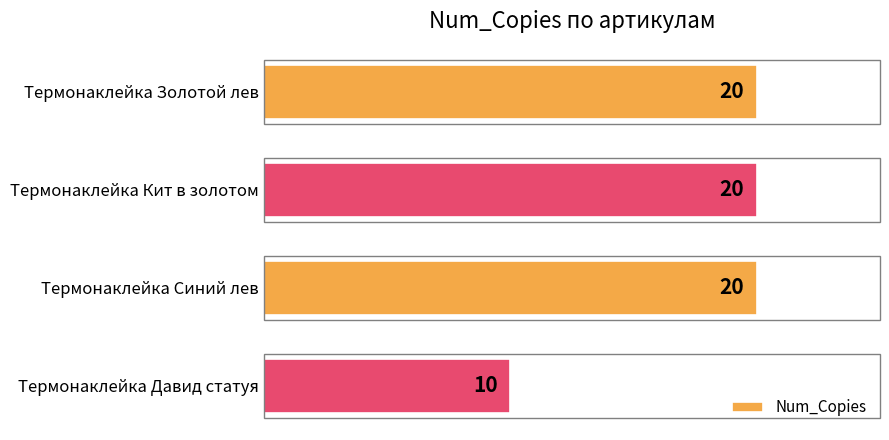

What is the ratio of the value at Термонаклейка Синий лев to the value at Термонаклейка Давид статуя?

2.0